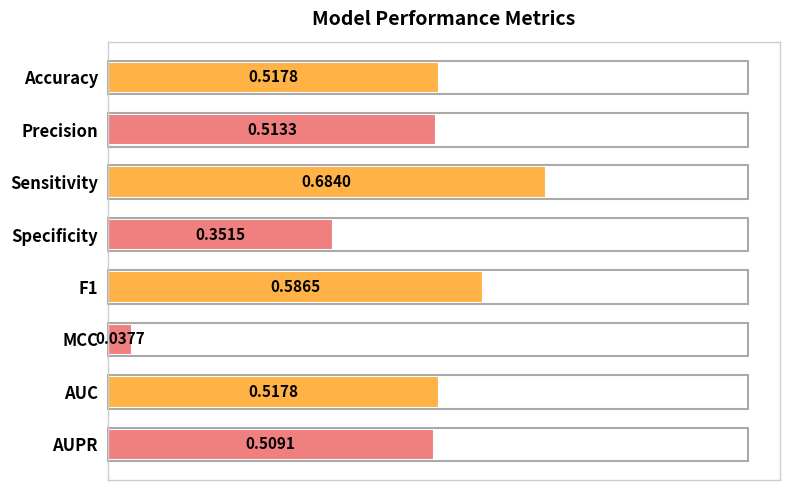

What is the sum of the values at Accuracy and F1?

1.1